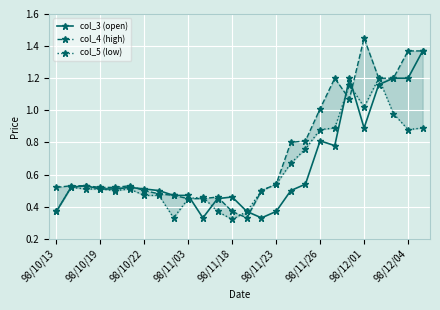

The col_3 (open) series shows 1.2 at 98/12/04. True or false?

True